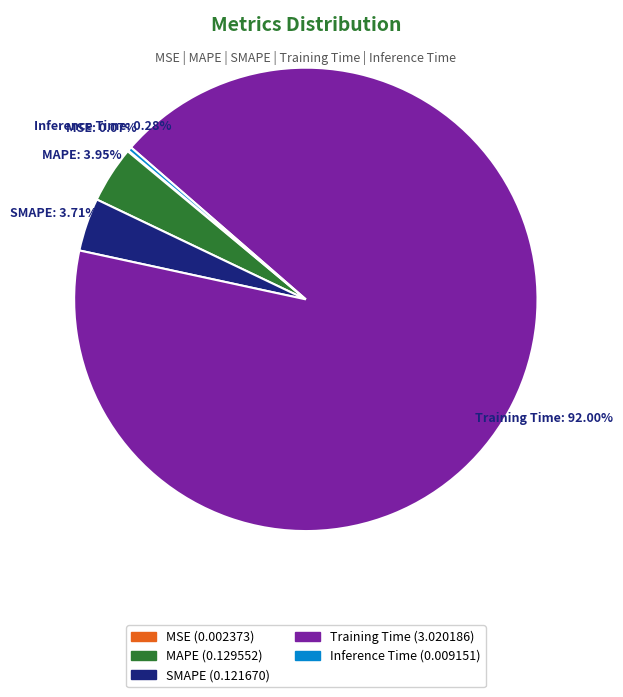

To the nearest percent, what is the difference between the largest and smallest slice percentages?

92%